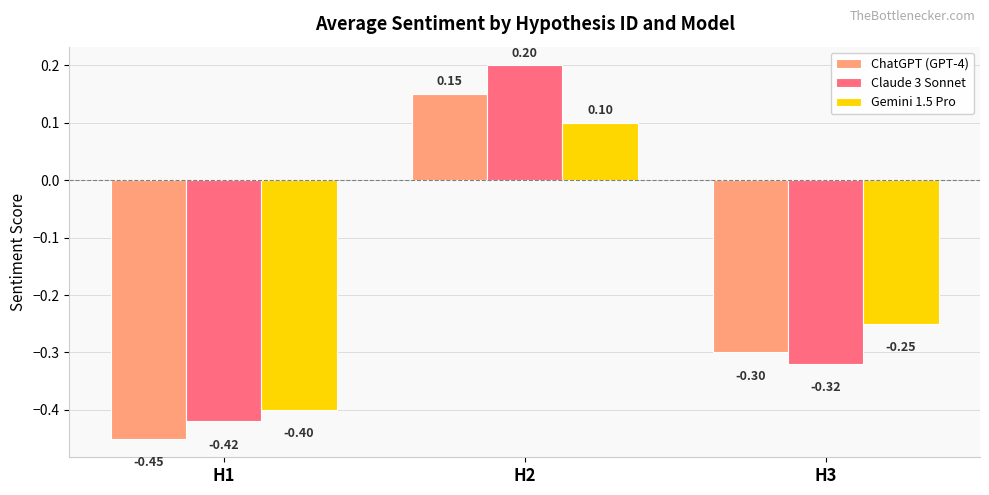

At H3, list the series in order from smallest to largest.

Claude 3 Sonnet, ChatGPT (GPT-4), Gemini 1.5 Pro